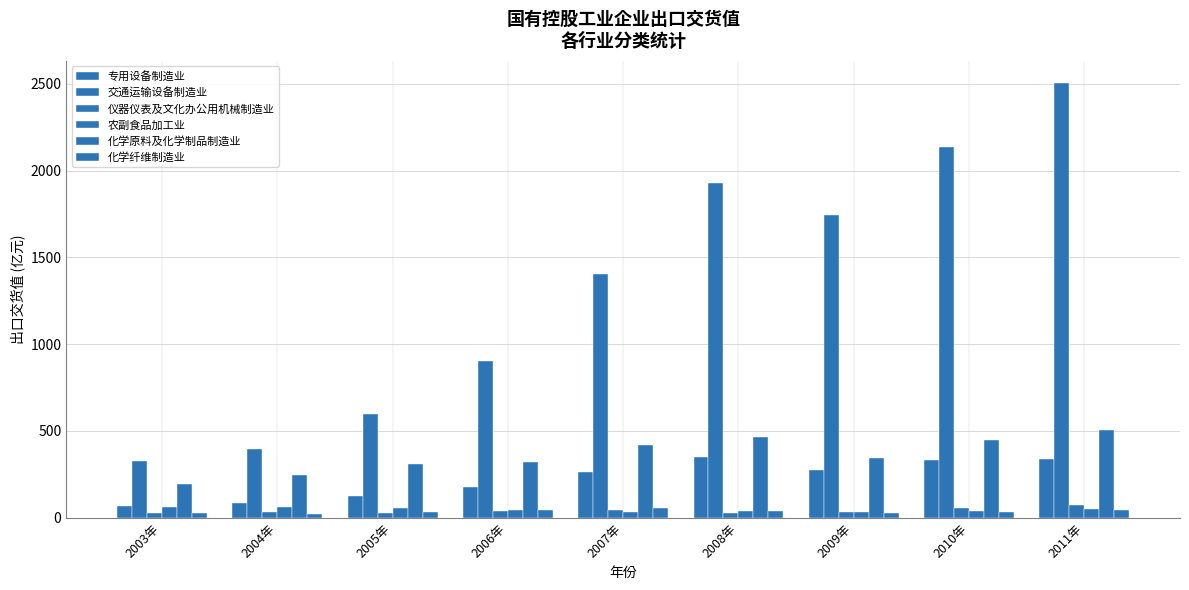

What is the greatest value displayed?

2507.7